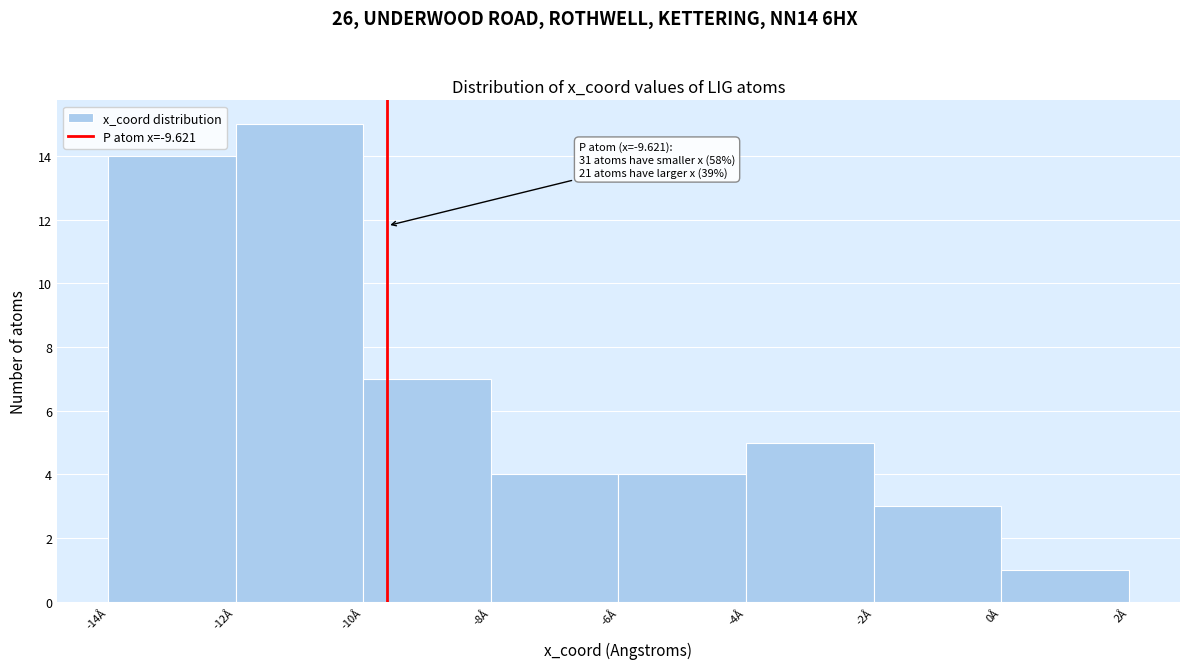

Over which range of the x-axis is the bar tallest?

-12 to -10